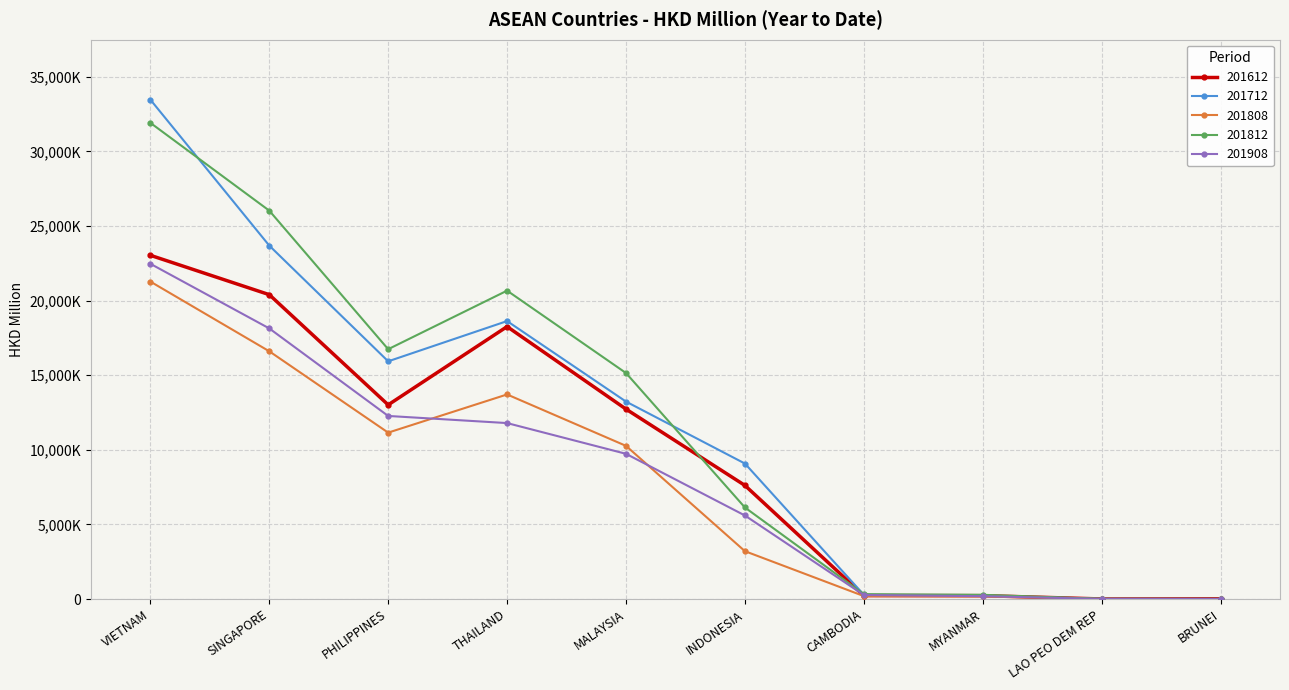

Is it true that 201808 equals 3.0 at LAO PEO DEM REP?

False